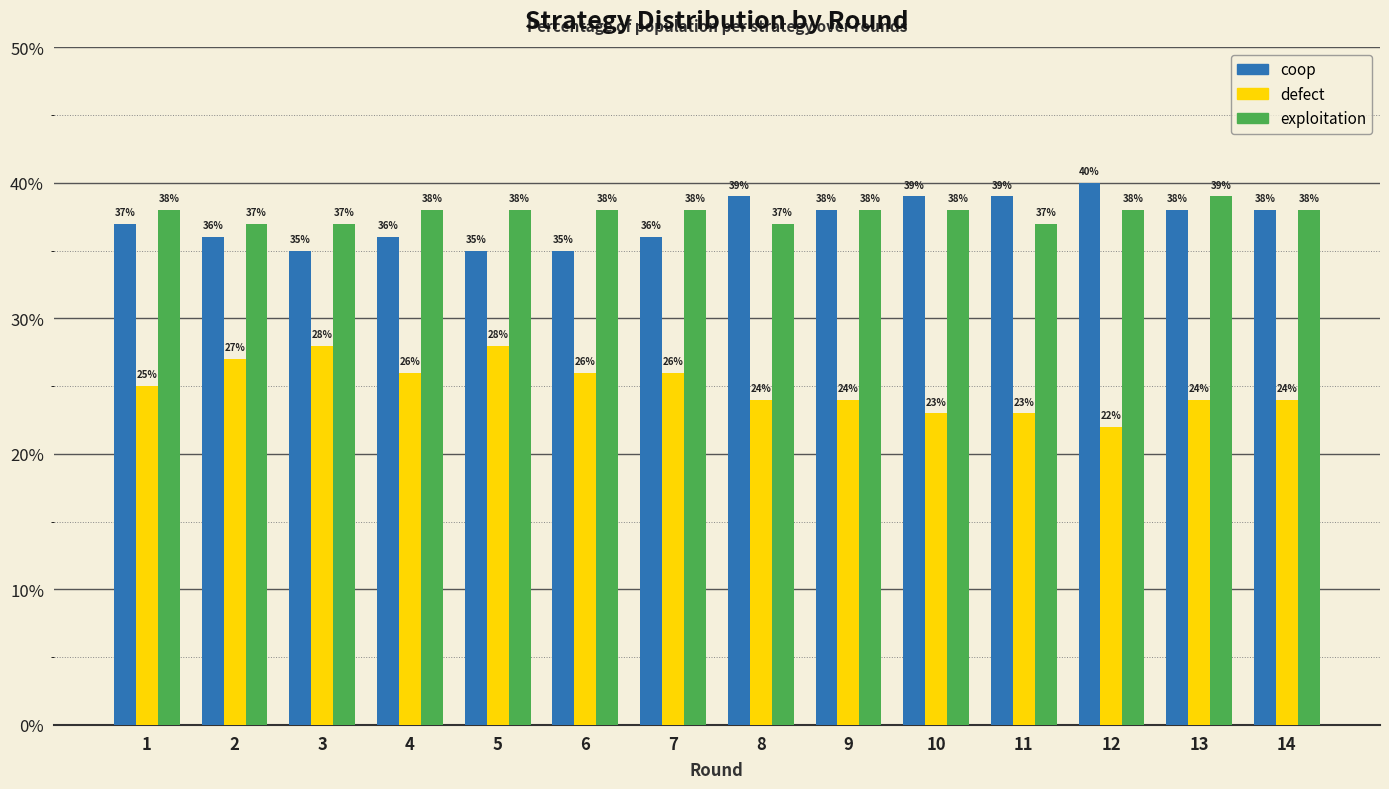

Does the chart contain stacked bars?

No